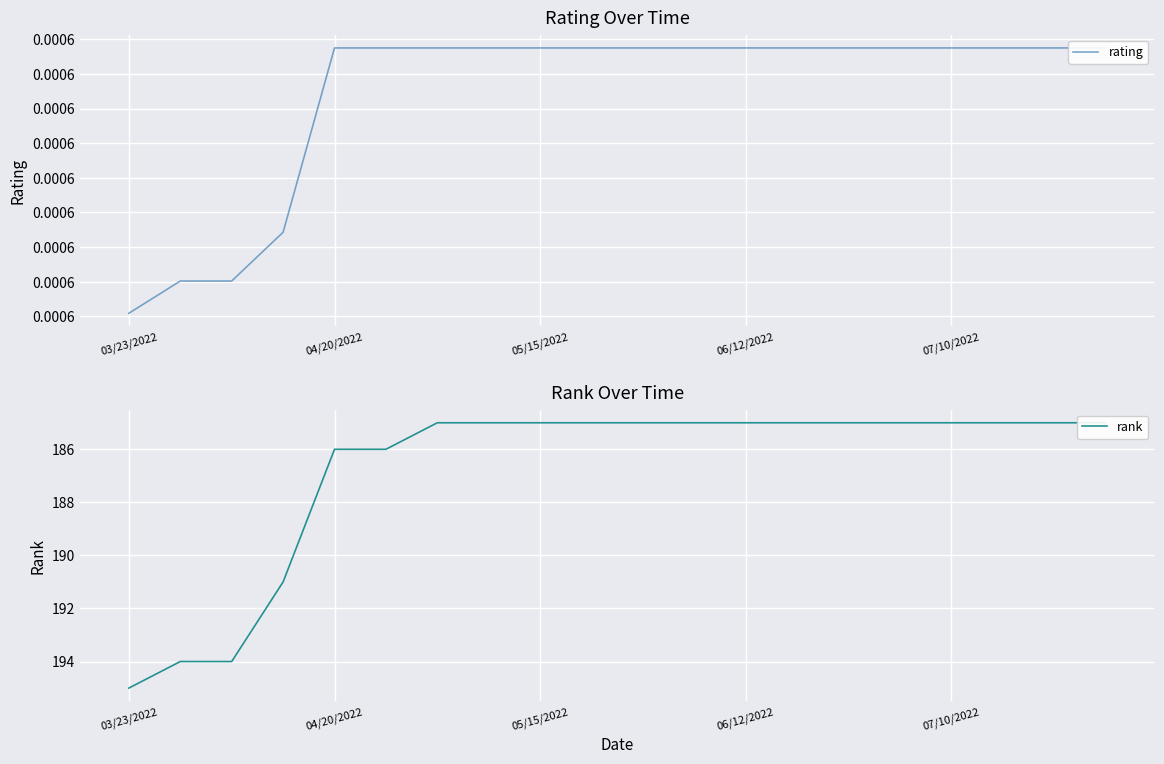

True or false: rank and rating cross at least once.

False